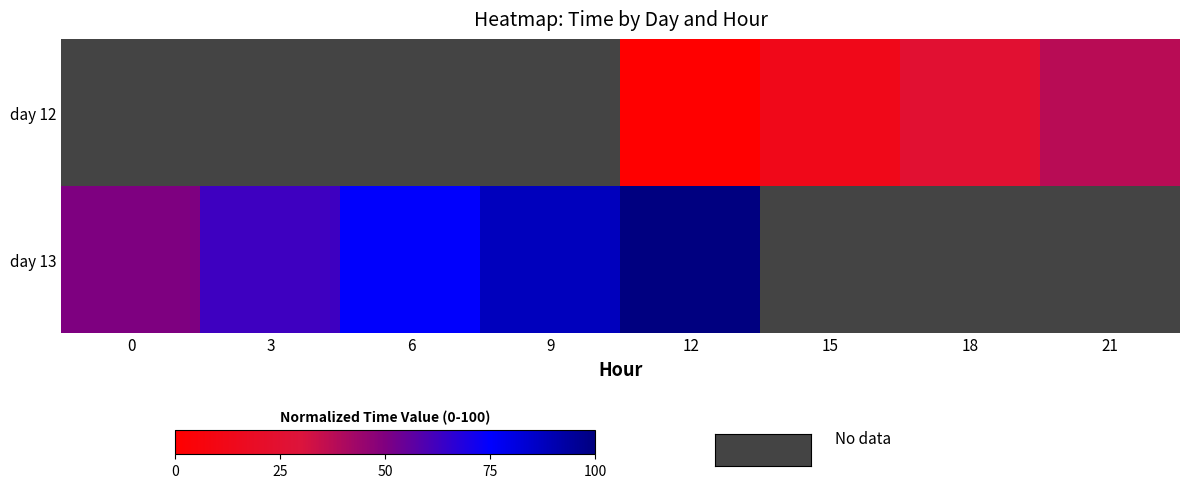

Between 9 and 6, which is larger?

6